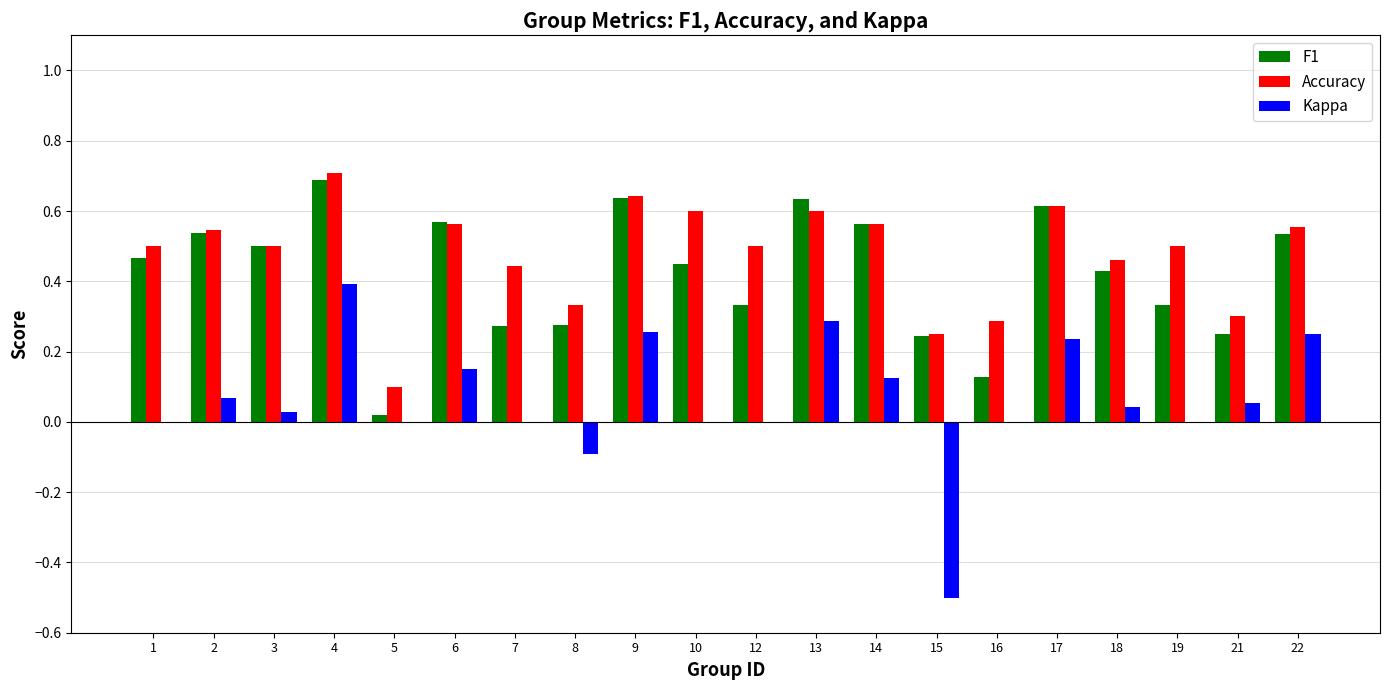

What is the sum of all Accuracy values?

9.6